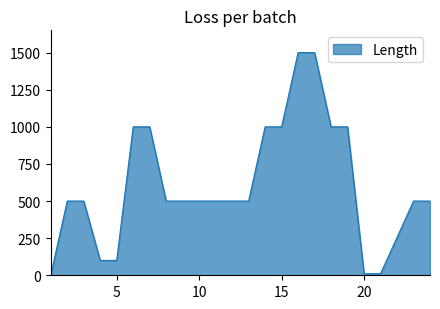

How many lines are shown in the chart?

1